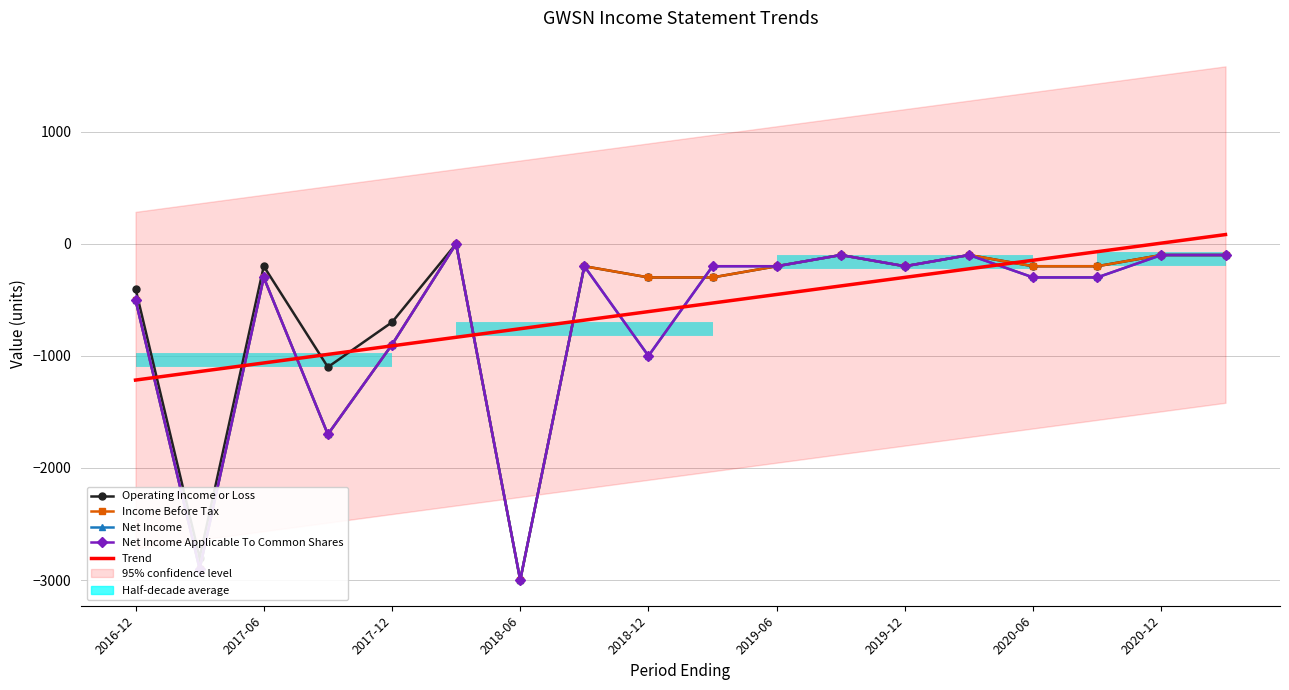

How many intersections are there between Operating Income or Loss and Net Income?

1